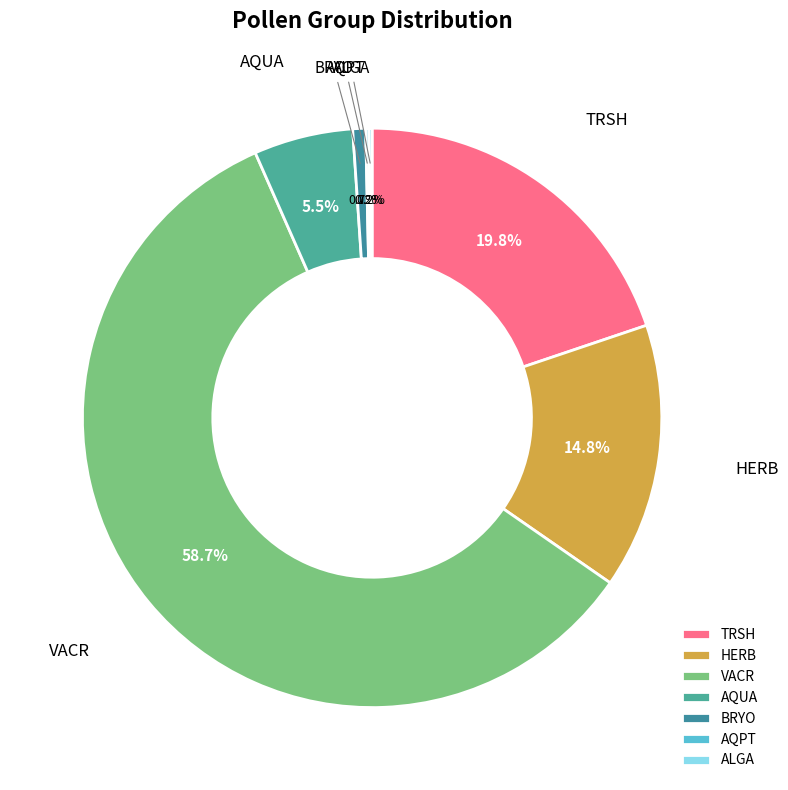

What is the largest slice in the pie chart?

VACR